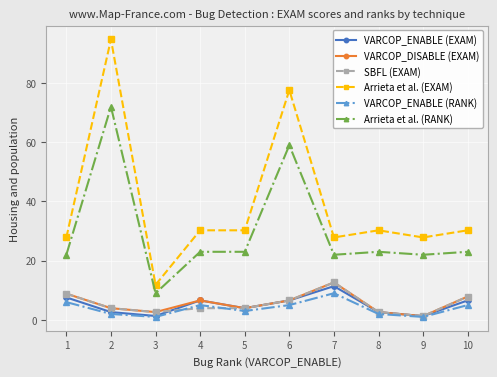

Reading left to right, list all the values displayed in this chart.

VARCOP_ENABLE (EXAM): 1=7.6	2=2.6	3=1.3	4=6.6	5=4.0	6=6.6	7=11.4	8=2.6	9=1.3	10=6.6
VARCOP_DISABLE (EXAM): 1=8.9	2=4.0	3=2.6	4=6.6	5=4.0	6=6.6	7=12.7	8=2.6	9=1.3	10=7.9
SBFL (EXAM): 1=8.9	2=4.0	3=2.6	4=4.0	5=4.0	6=6.6	7=12.7	8=2.6	9=1.3	10=7.9
Arrieta et al. (EXAM): 1=27.9	2=94.7	3=11.8	4=30.3	5=30.3	6=77.6	7=27.9	8=30.3	9=27.9	10=30.3
VARCOP_ENABLE (RANK): 1=6.0	2=2.0	3=1.0	4=5.0	5=3.0	6=5.0	7=9.0	8=2.0	9=1.0	10=5.0
Arrieta et al. (RANK): 1=22.0	2=72.0	3=9.0	4=23.0	5=23.0	6=59.0	7=22.0	8=23.0	9=22.0	10=23.0